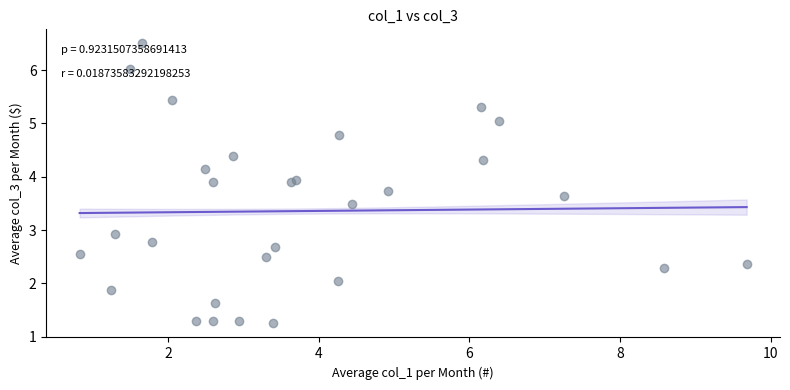

What Y value in the scatter plot is closest to 3?

2.9